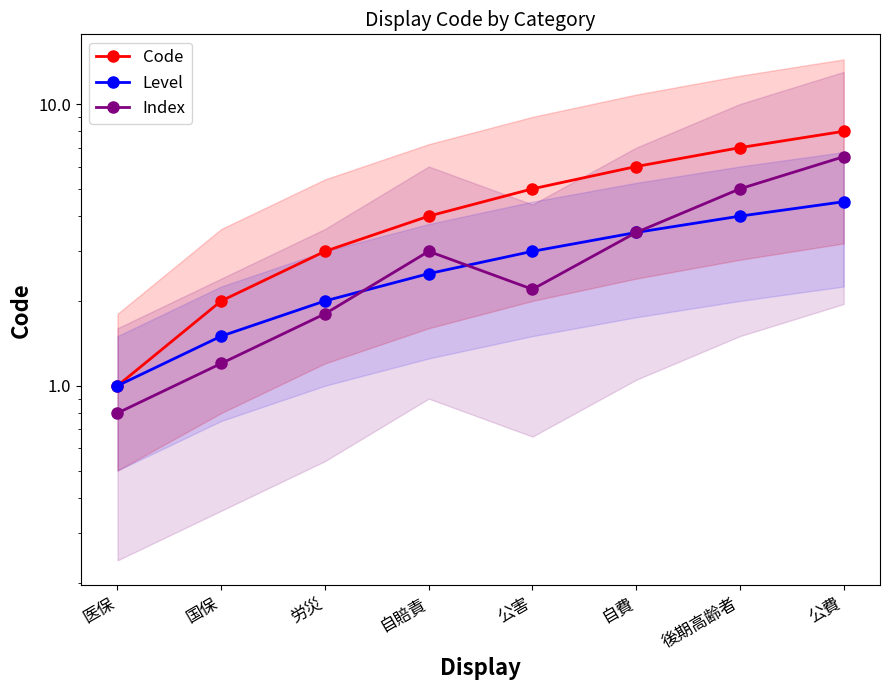

How many data points does each series have?

8